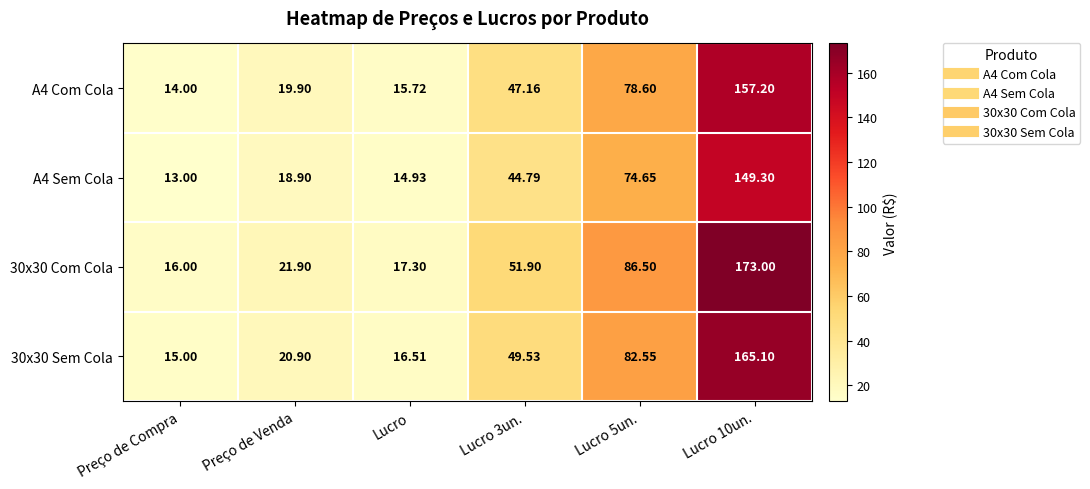

Reading left to right, what are all the values shown in this chart?

A4 Com Cola: Preço de Compra=14.0	Preço de Venda=19.9	Lucro=15.7	Lucro 3un.=47.2	Lucro 5un.=78.6	Lucro 10un.=157.2
A4 Sem Cola: Preço de Compra=13.0	Preço de Venda=18.9	Lucro=14.9	Lucro 3un.=44.8	Lucro 5un.=74.7	Lucro 10un.=149.3
30x30 Com Cola: Preço de Compra=16.0	Preço de Venda=21.9	Lucro=17.3	Lucro 3un.=51.9	Lucro 5un.=86.5	Lucro 10un.=173.0
30x30 Sem Cola: Preço de Compra=15.0	Preço de Venda=20.9	Lucro=16.5	Lucro 3un.=49.5	Lucro 5un.=82.5	Lucro 10un.=165.1